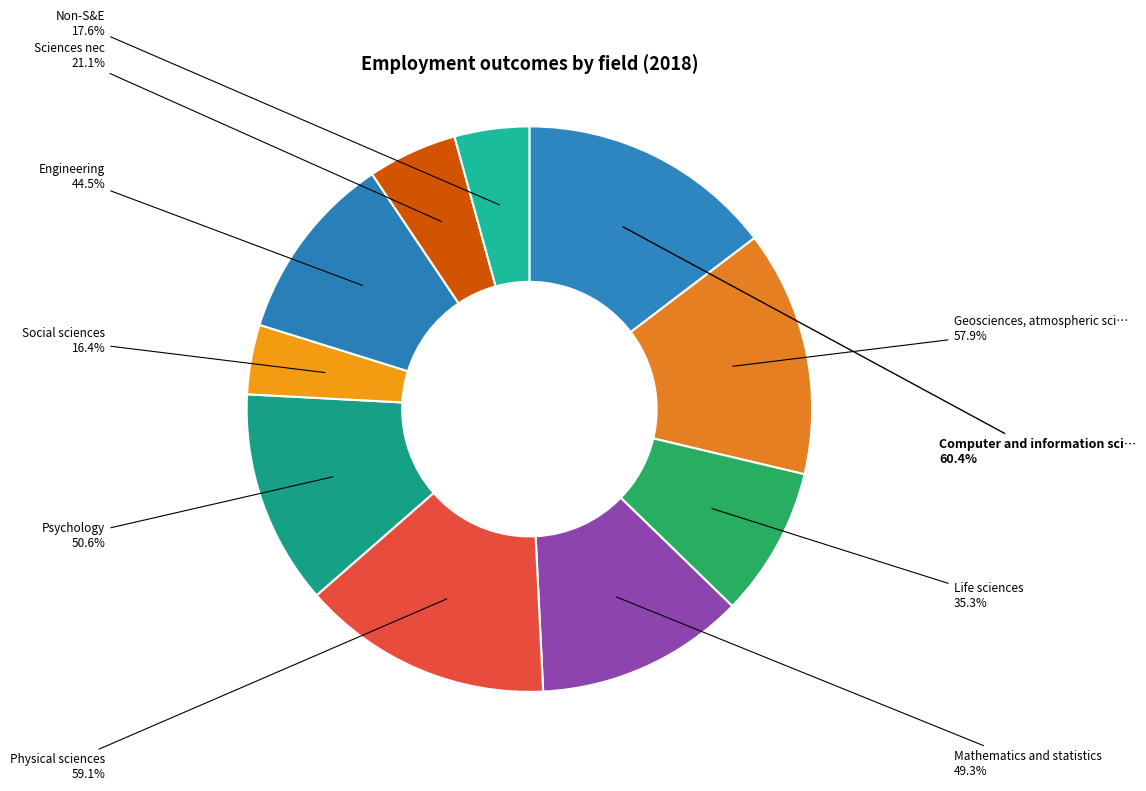

Rank the categories by value from highest to lowest.

Computer and information sciences, Physical sciences, Geosciences, atmospheric sciences, and ocean sciences, Psychology, Mathematics and statistics, Engineering, Life sciences, Sciences nec, Non-S&E, Social sciences